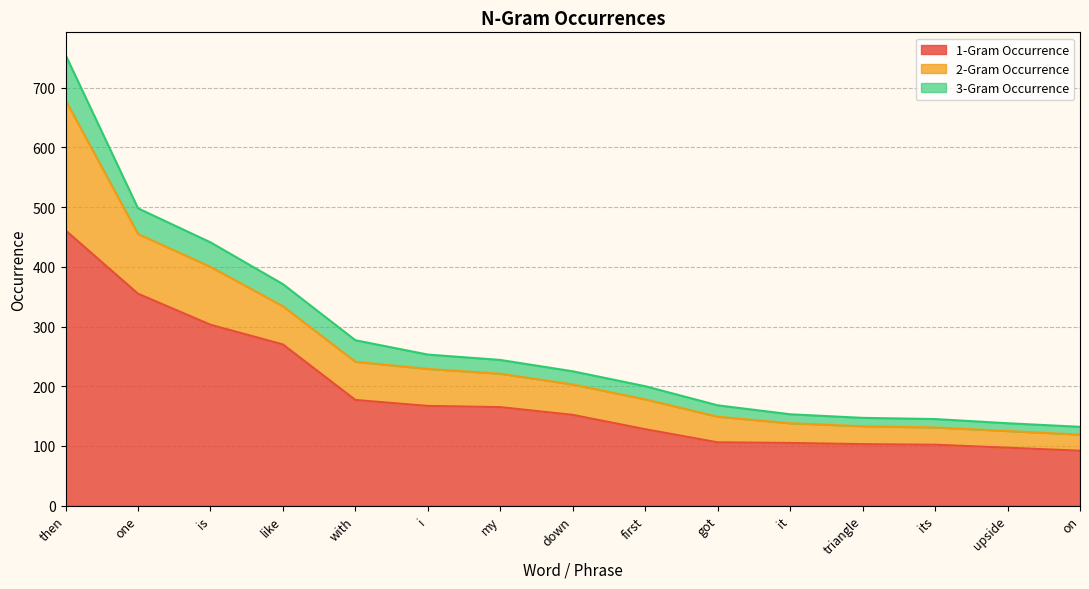

At which label does 3-Gram Occurrence reach its peak?

then